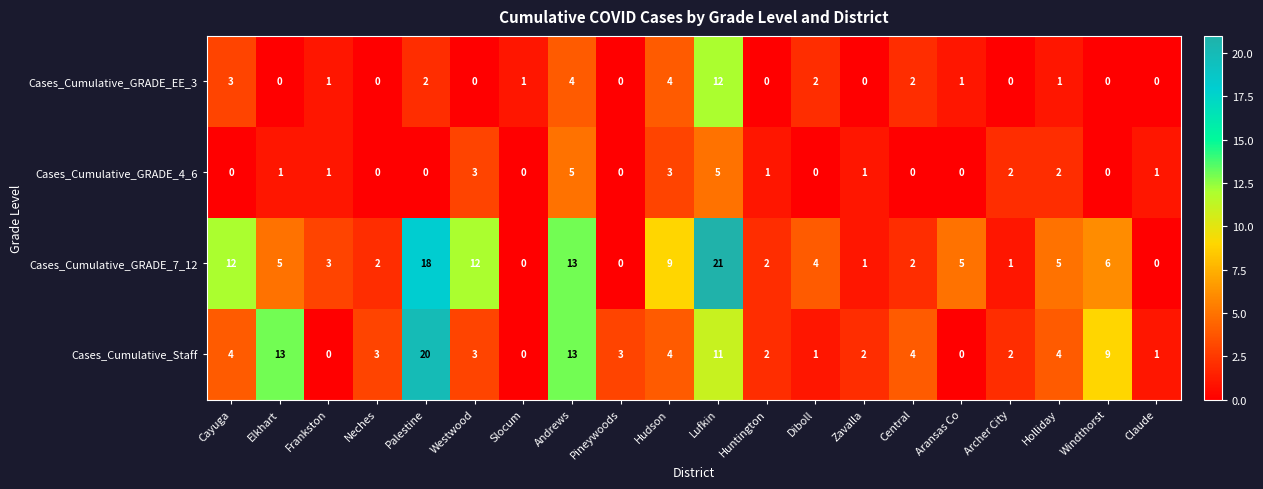

How many values in the Cases_Cumulative_Staff series are below 3?

8